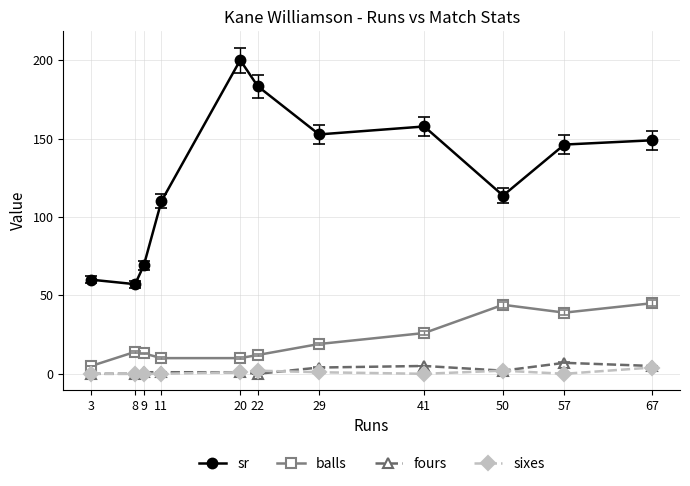

True or false: balls has more than 1 points higher than both neighbors.

True